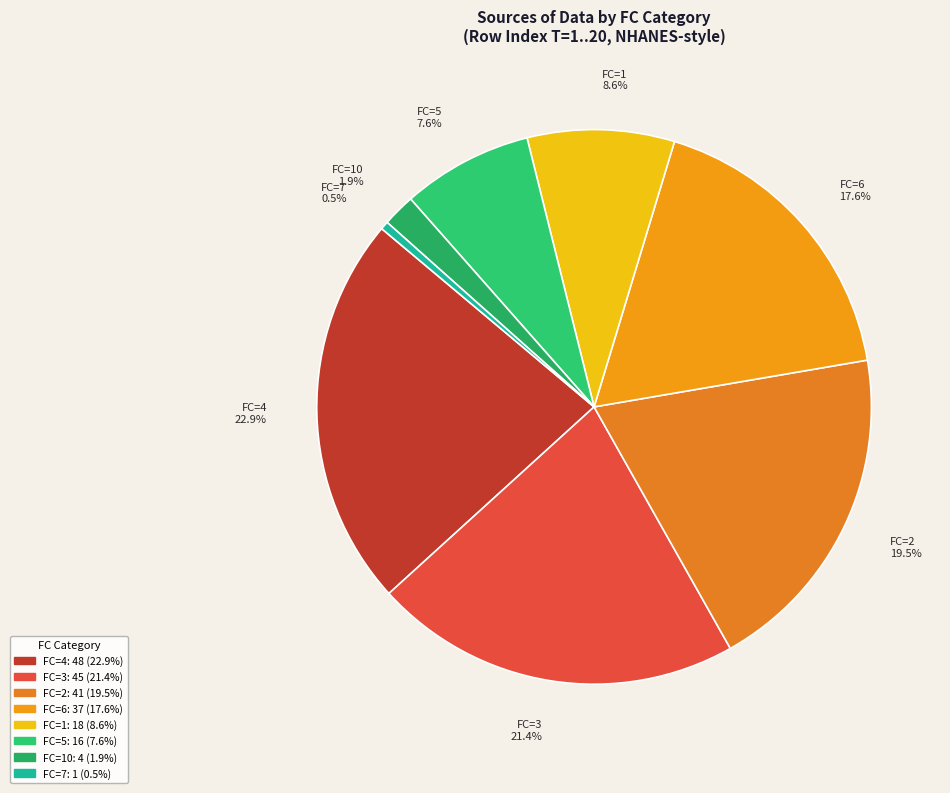

How many slices are in this pie chart?

8